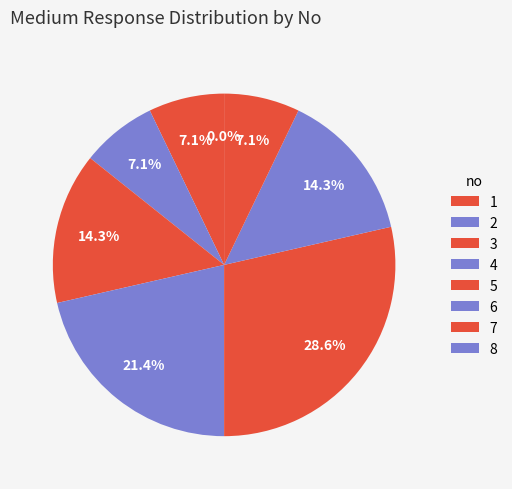

Count the number of slices in the pie.

8